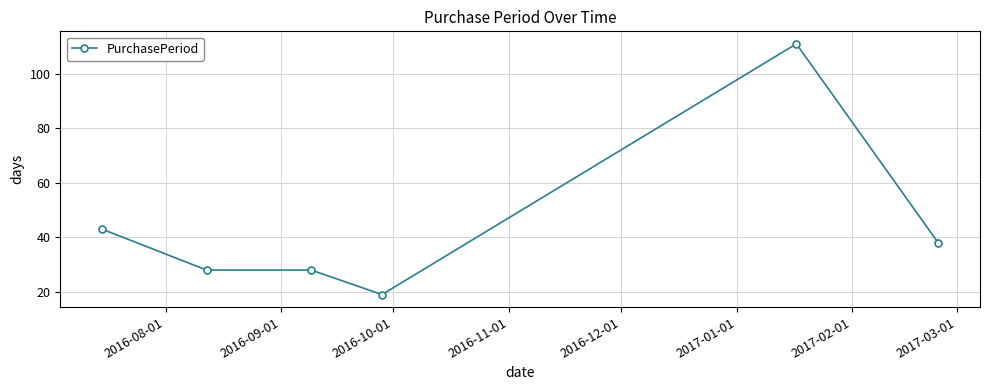

What is the difference between the maximum and minimum values?

92